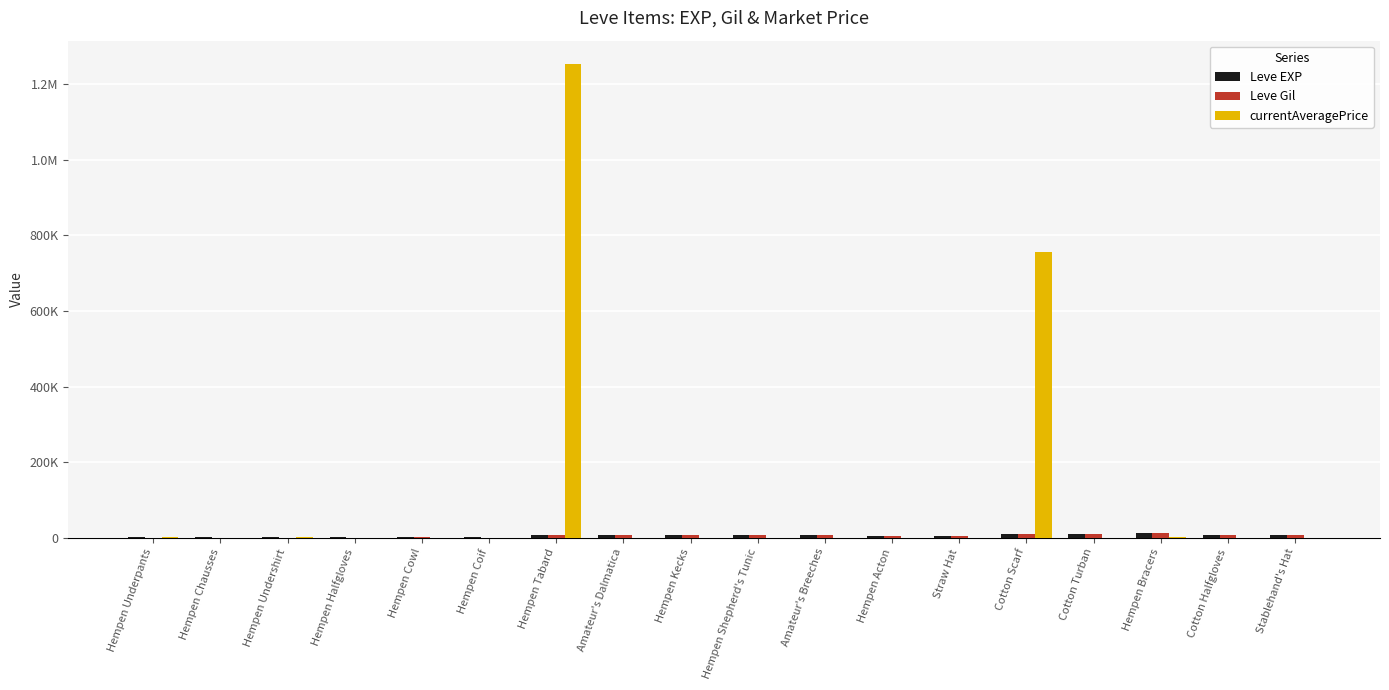

At which category is the sum across all series the highest?

Hempen Tabard